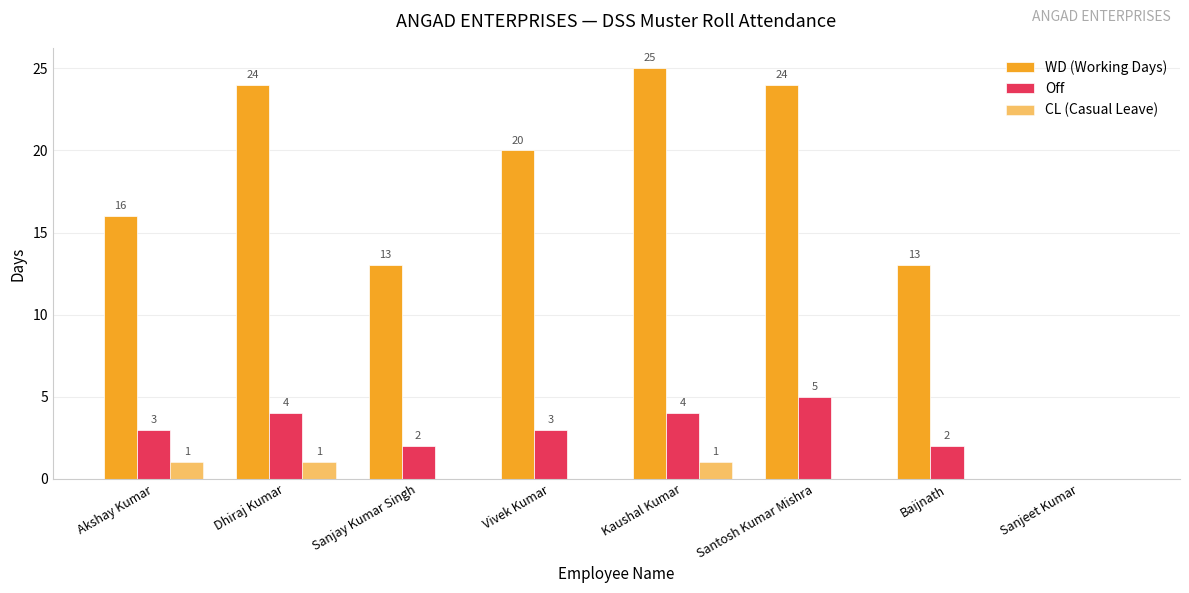

Are the bars horizontal?

No